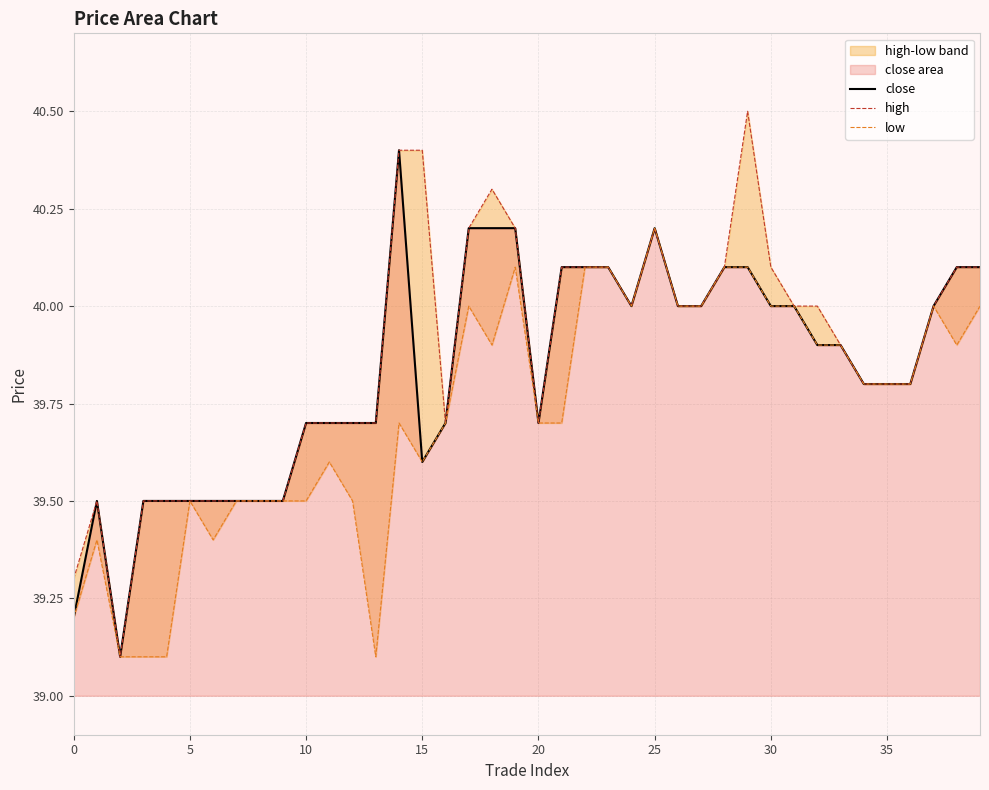

At which category is the sum across all series the highest?

29